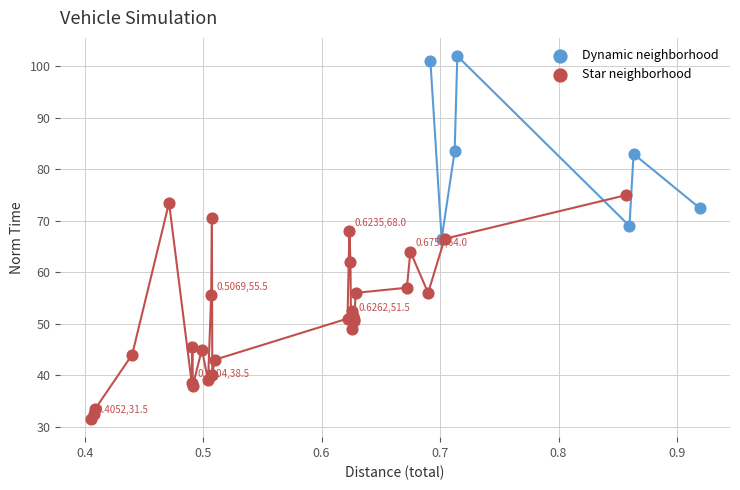

Which series reaches the minimum Y coordinate?

Star neighborhood